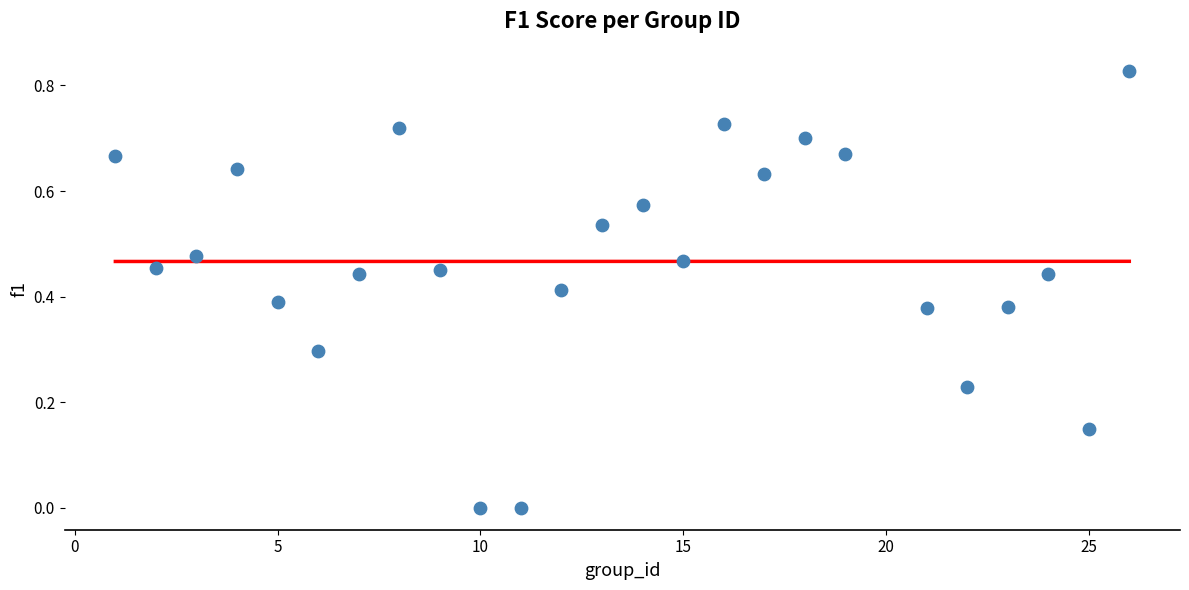

What is the range of X values (max minus min)?

25.0